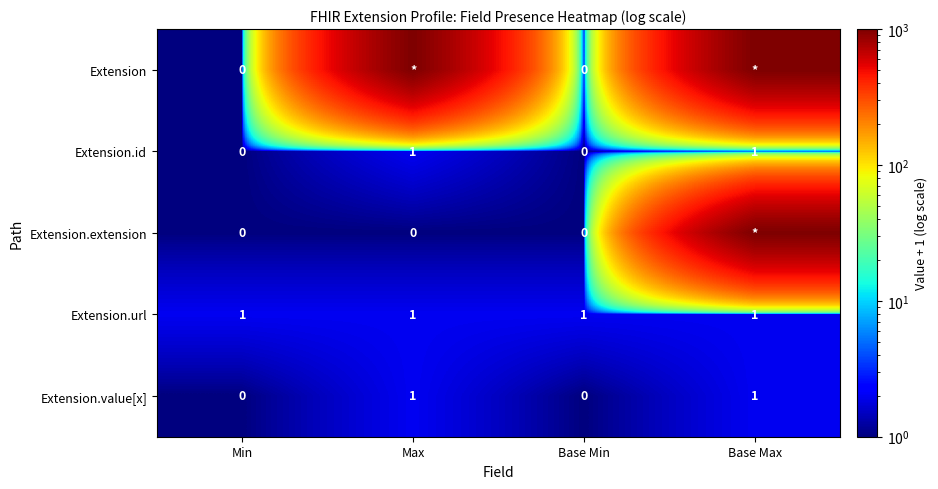

The value of Extension.url at Base Min is 1. True or false?

True